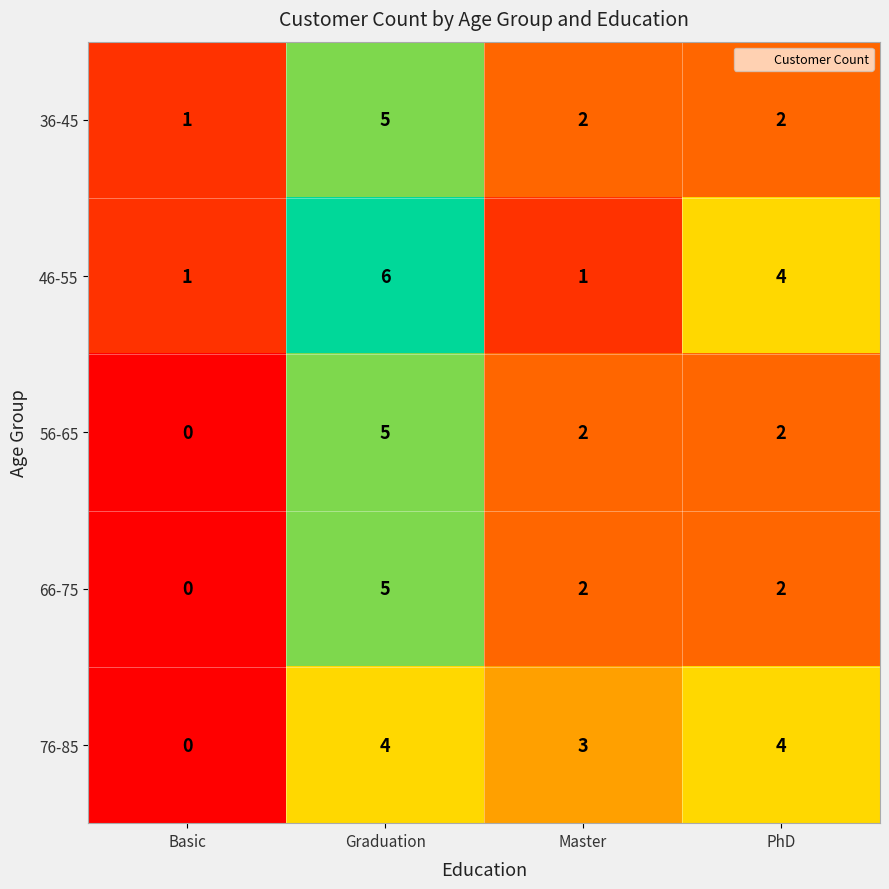

Reading left to right, transcribe all the data shown in this chart.

36-45: Basic=1	Graduation=5	Master=2	PhD=2
46-55: Basic=1	Graduation=6	Master=1	PhD=4
56-65: Basic=0	Graduation=5	Master=2	PhD=2
66-75: Basic=0	Graduation=5	Master=2	PhD=2
76-85: Basic=0	Graduation=4	Master=3	PhD=4